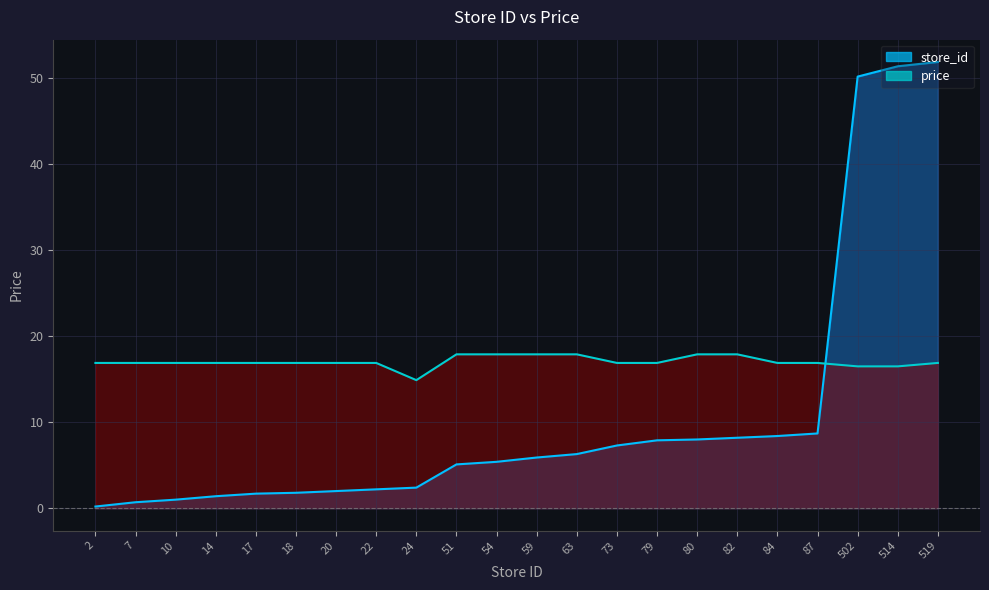

What is the value of the store_id point at the 22nd from the left?

51.9